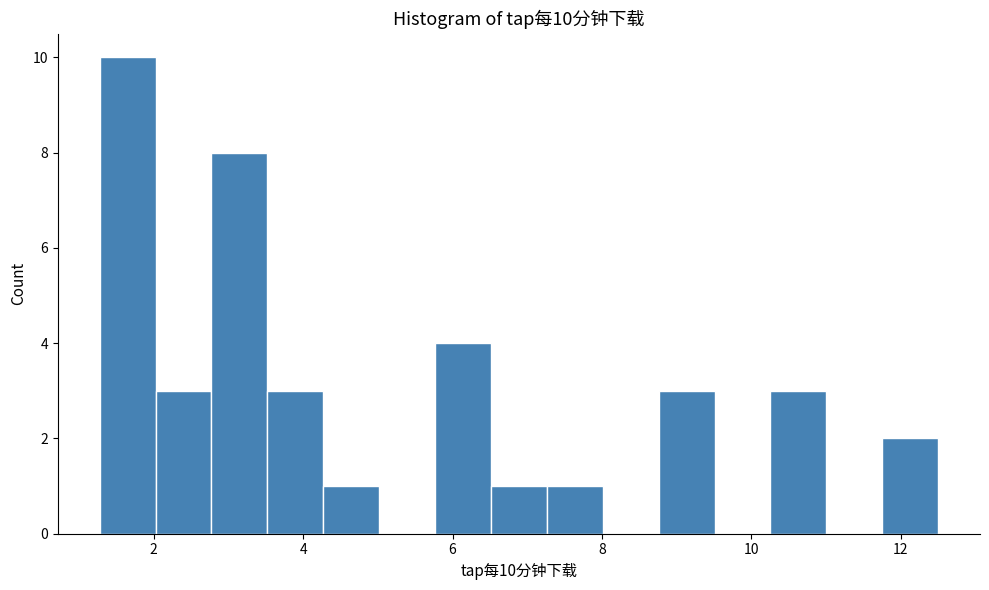

Read against the x-axis, roughly where is the centre of the tallest bar?

1.6